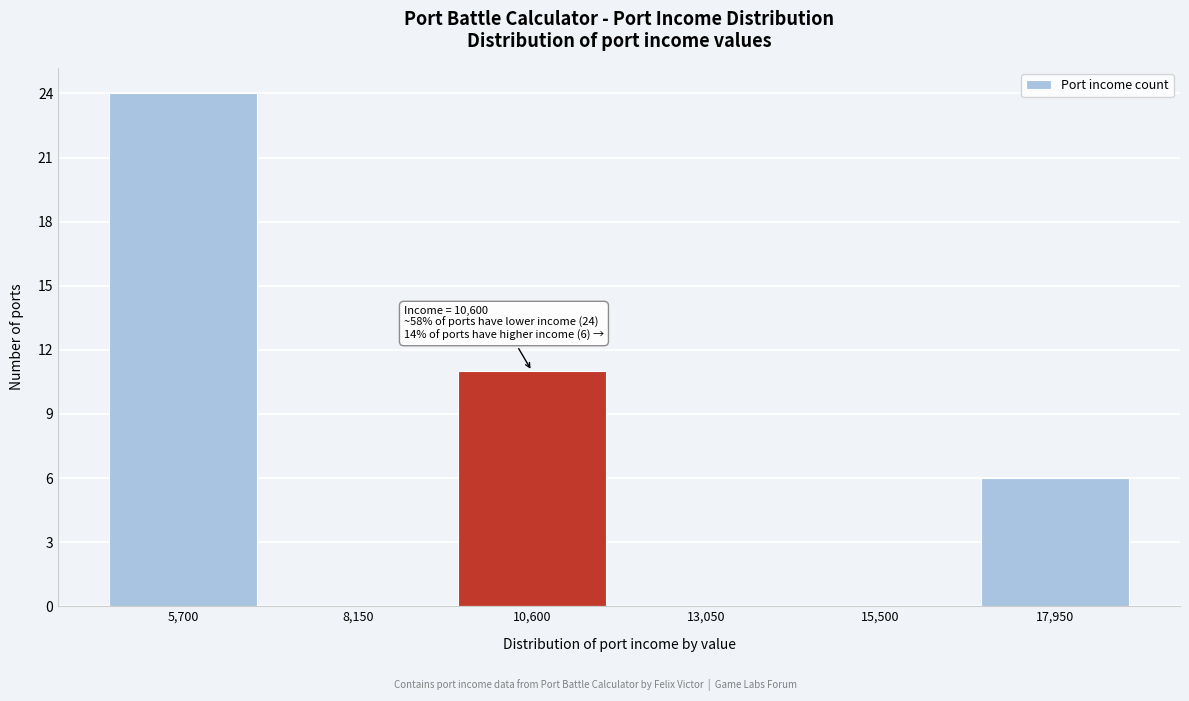

Reading left to right, transcribe all the data shown in this chart.

5,700=24	8,150=0	10,600=11	13,050=0	15,500=0	17,950=6